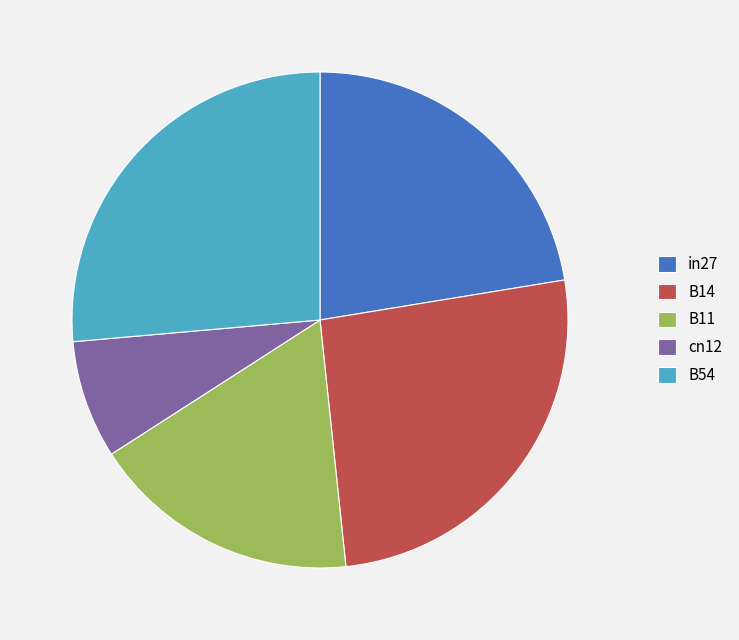

How many slices are in this pie chart?

5